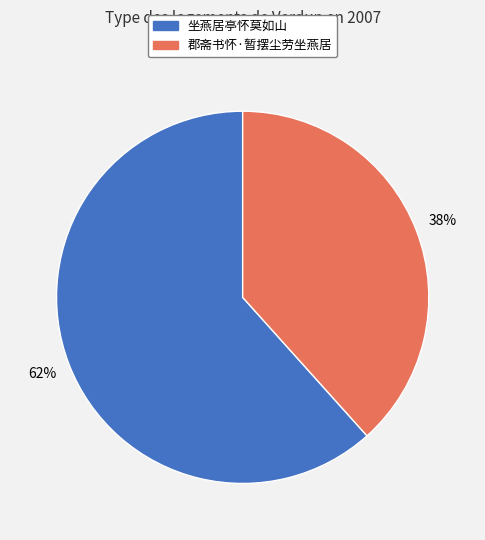

What is the smallest slice in the pie chart?

郡斋书怀·暂摆尘劳坐燕居